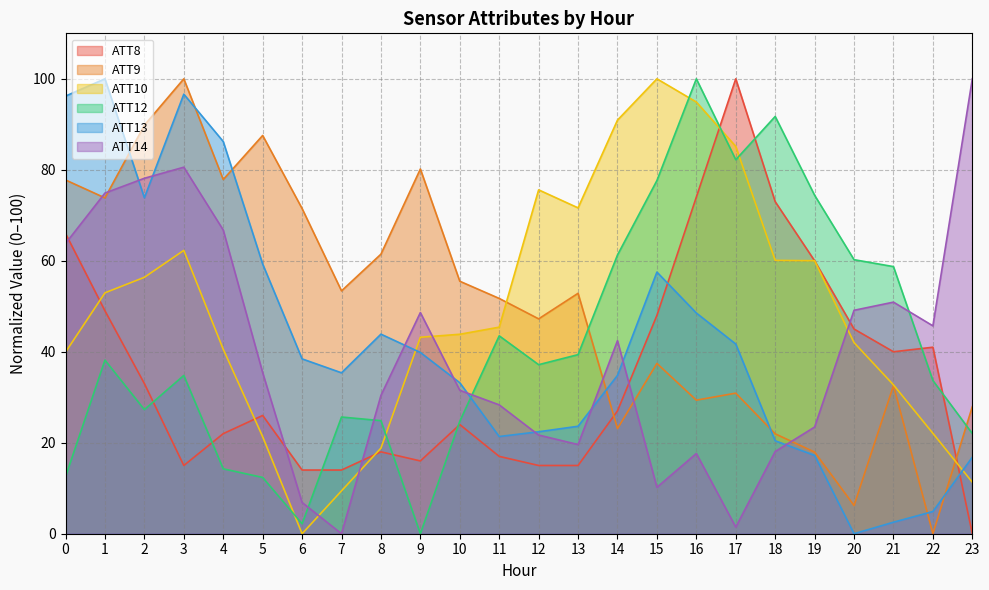

At which category is the sum across all series the highest?

3